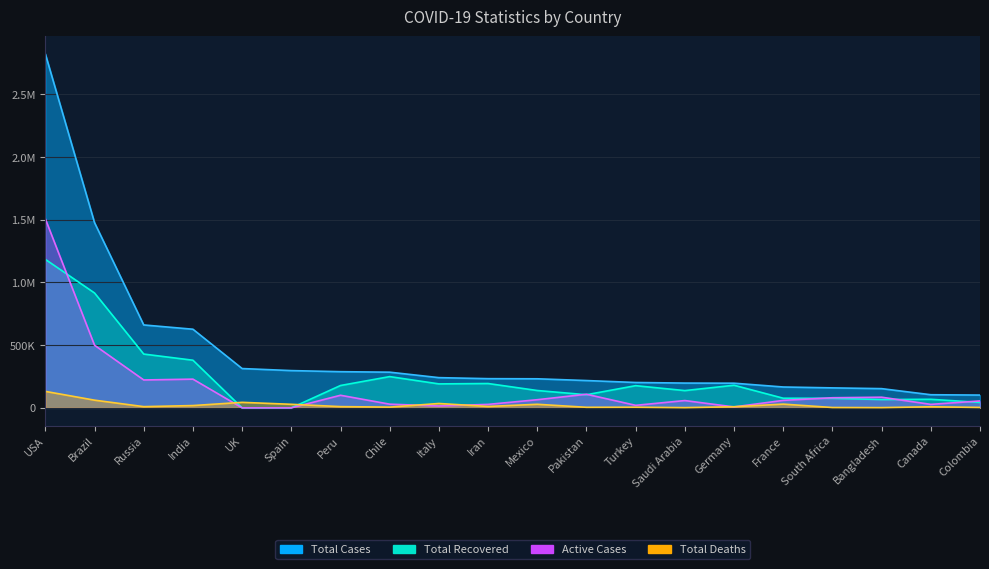

What are all the series names shown in the legend?

Total Cases, Total Recovered, Total Deaths, Active Cases